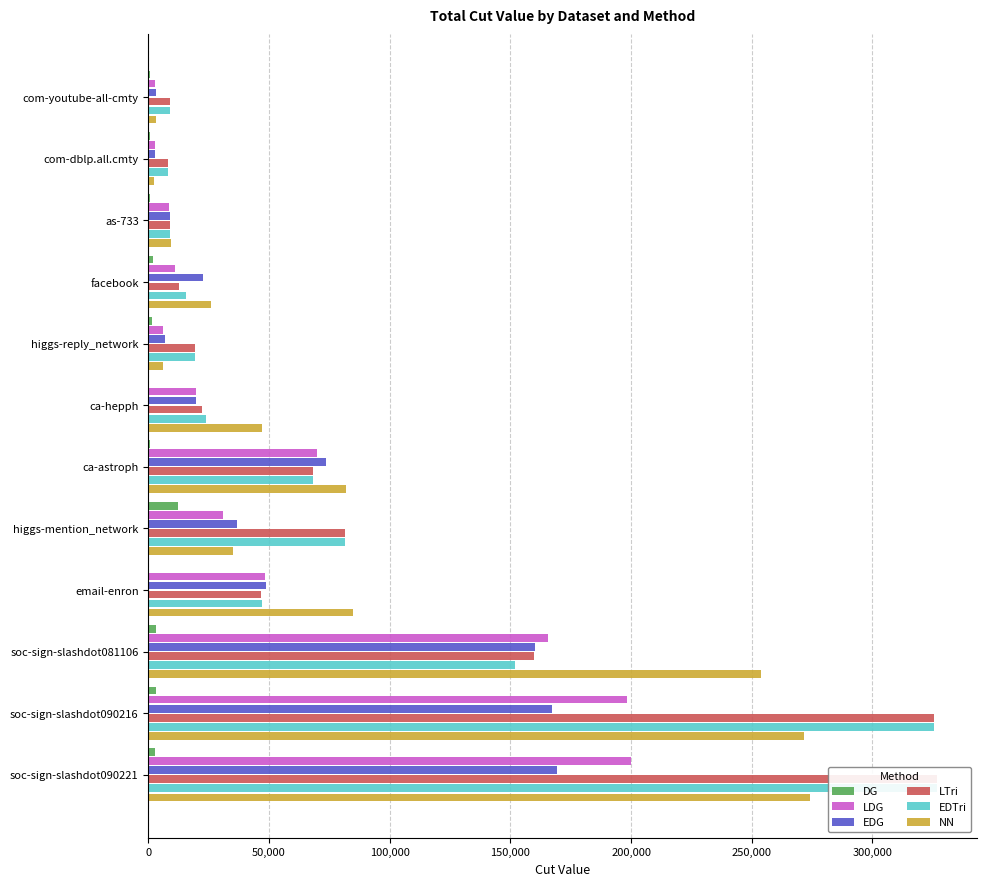

What is the spread (max minus min) of values at com-youtube-all-cmty?

8359